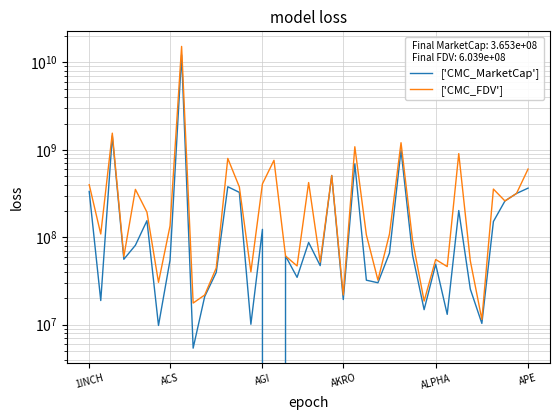

At how many categories does at least one series exceed 14157341817?

1